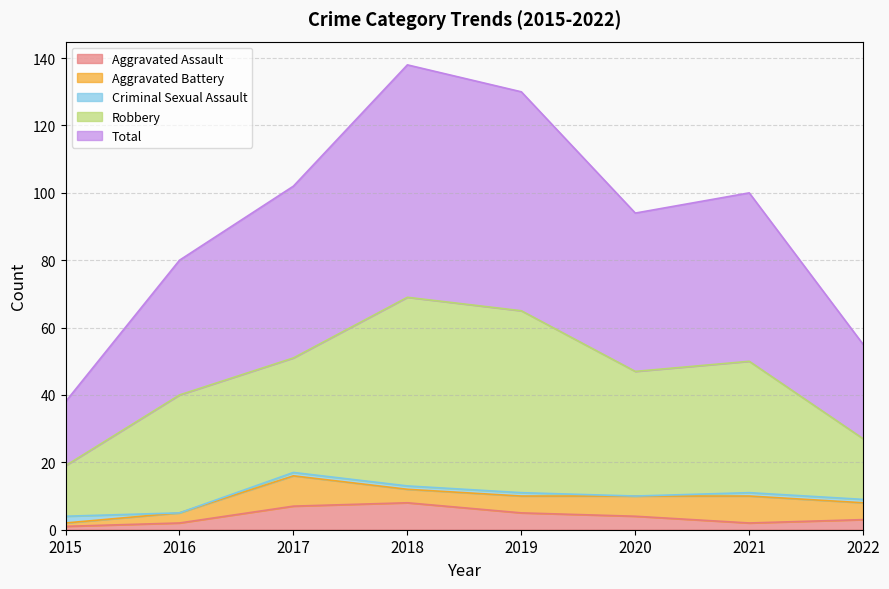

What is the difference between the Criminal Sexual Assault values at 2017 and 2020?

1